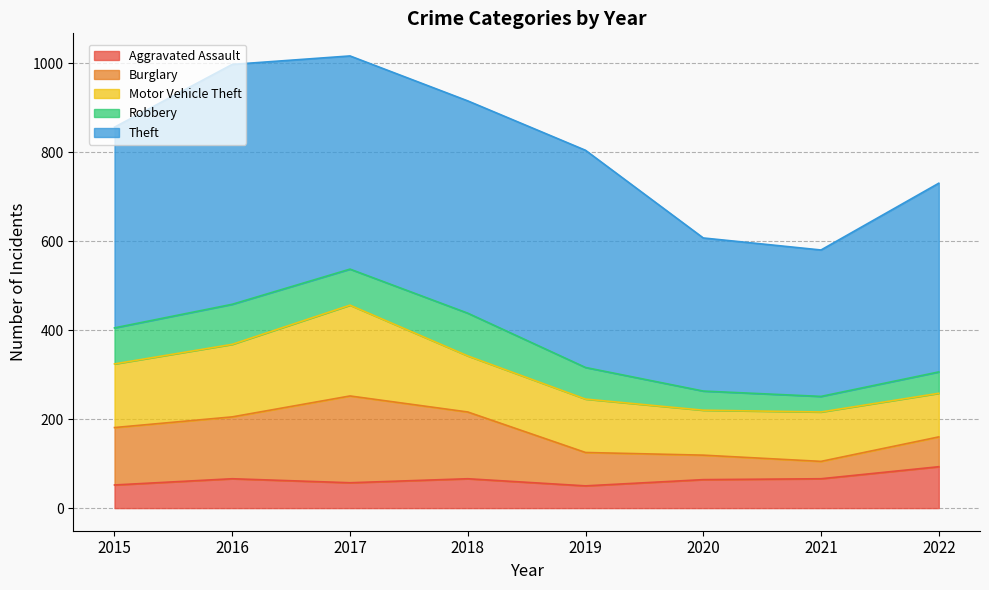

Where is the first local minimum for Theft?

2018